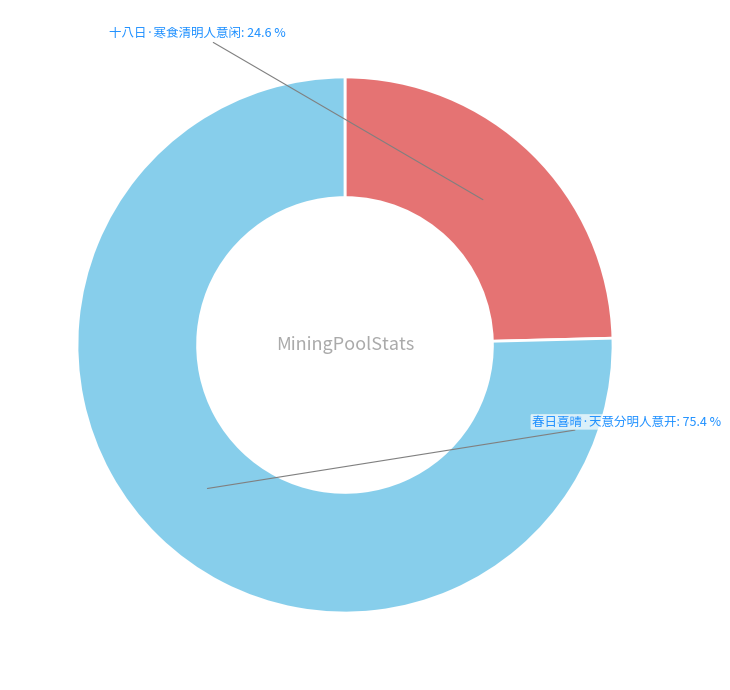

To the nearest percent, what percentage of the pie is 春日喜晴·天意分明人意开?

75%